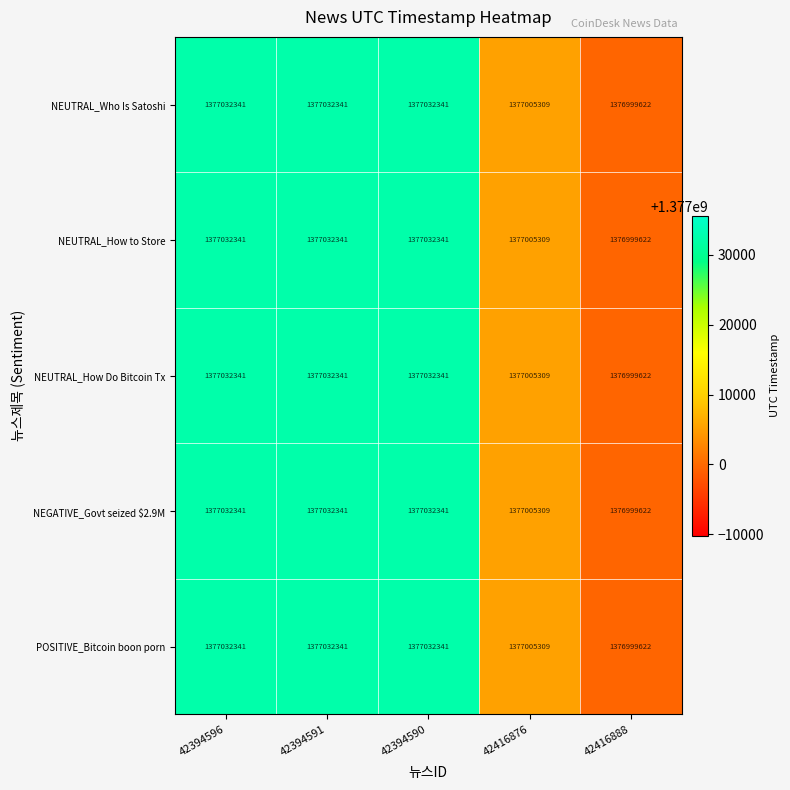

What is the maximum value for POSITIVE_Bitcoin boon porn?

1377032341